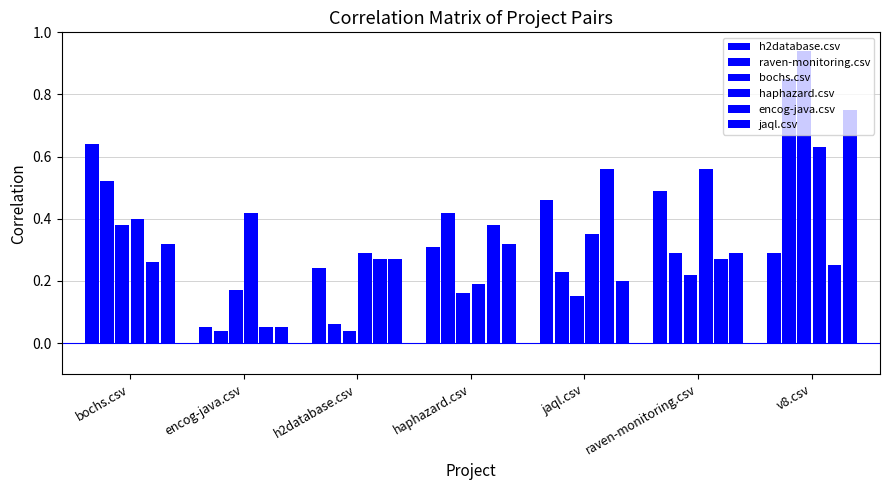

What is the total value across all series at haphazard.csv?

1.8